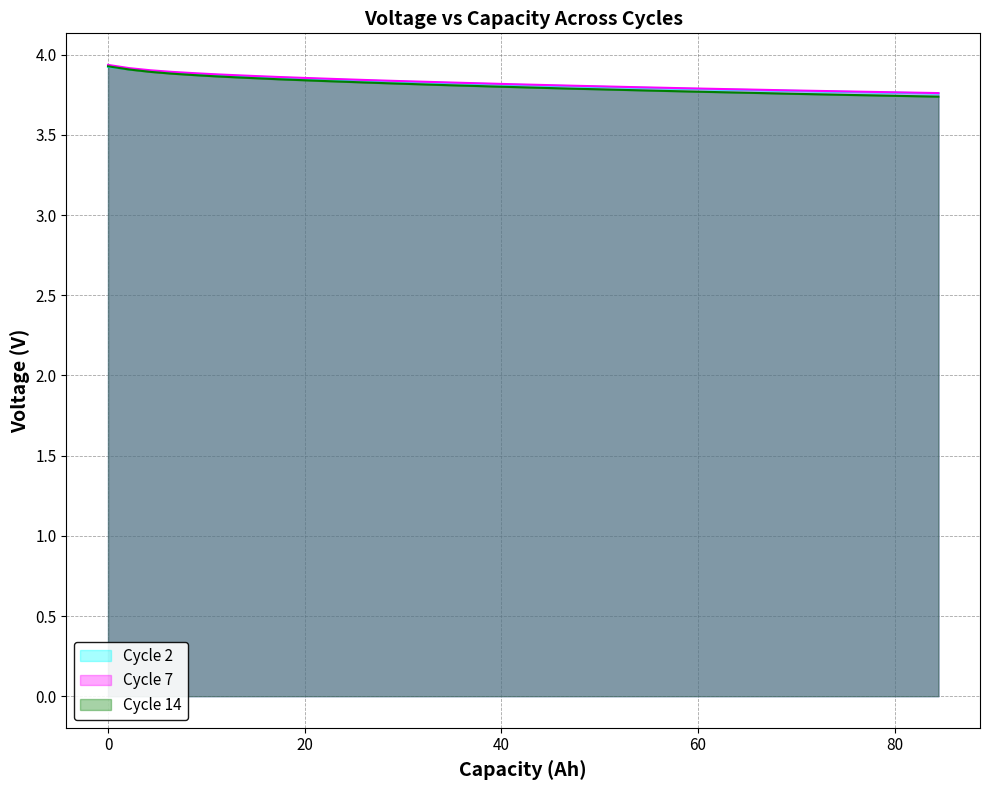

Does the chart display data point markers on the line(s)?

No